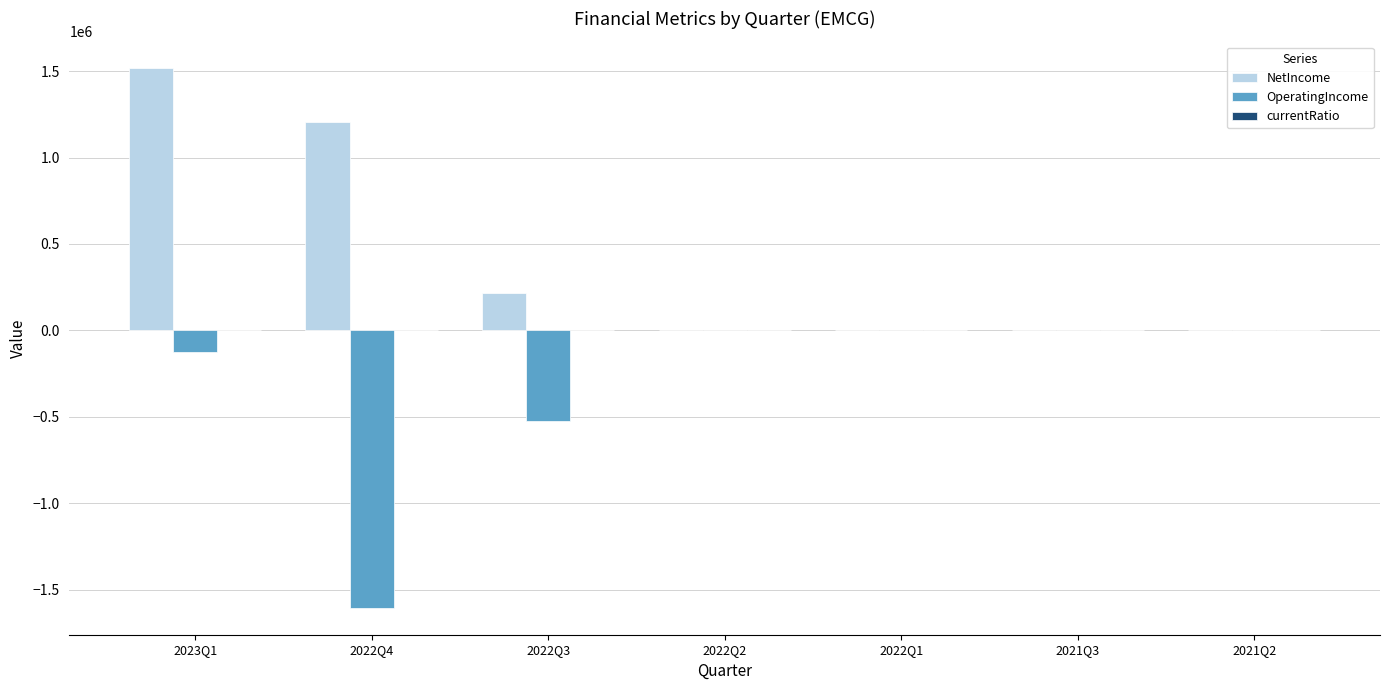

The OperatingIncome series shows 0.0 at 2022Q1. True or false?

True